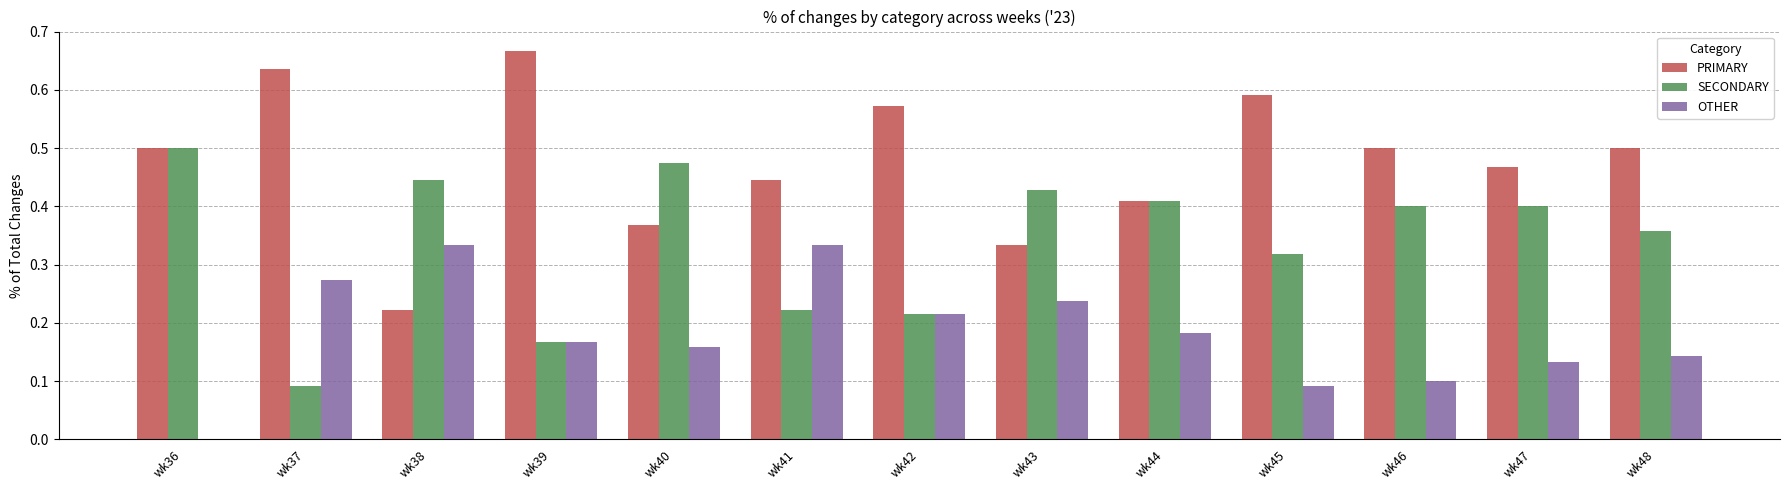

Is it true that SECONDARY equals 0.7 at wk43?

False